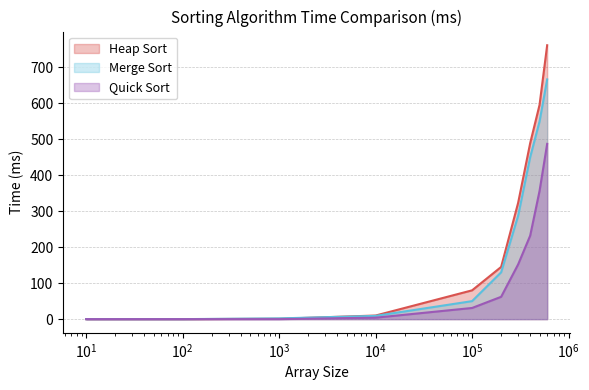

What is the total value across all series at 200000?

337